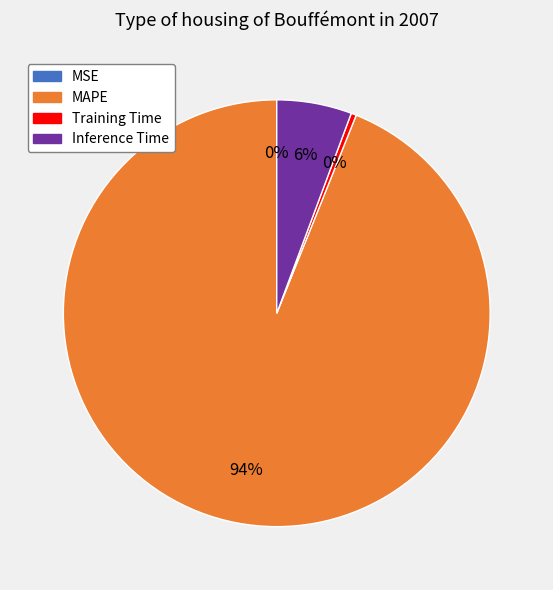

To the nearest percent, what percentage of the pie is Inference Time?

6%